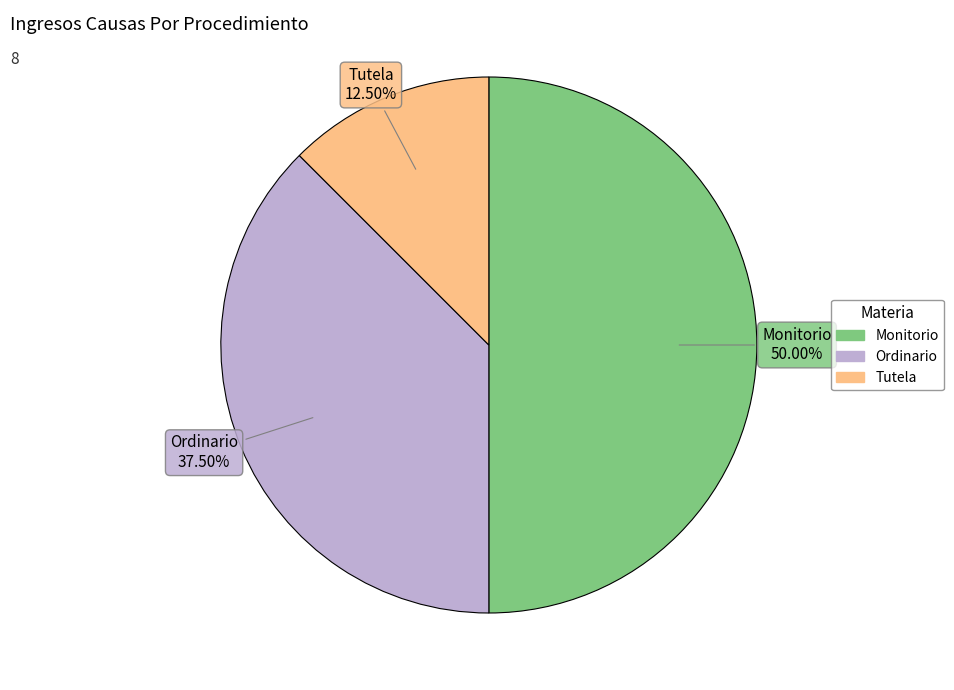

Approximately how many times larger is the value at Ordinario compared to Monitorio?

0.8